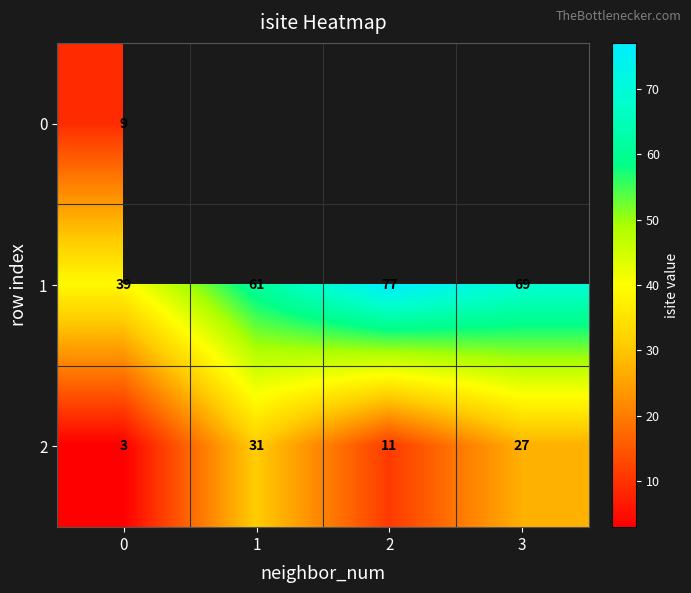

Is the value of 1 at 0 greater than the value of 2 at 2?

Yes